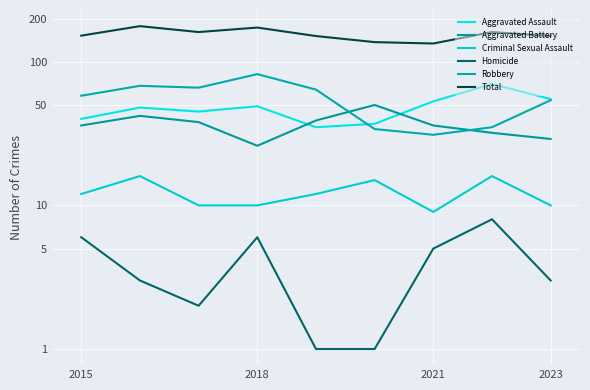

What is the smallest value displayed?

1